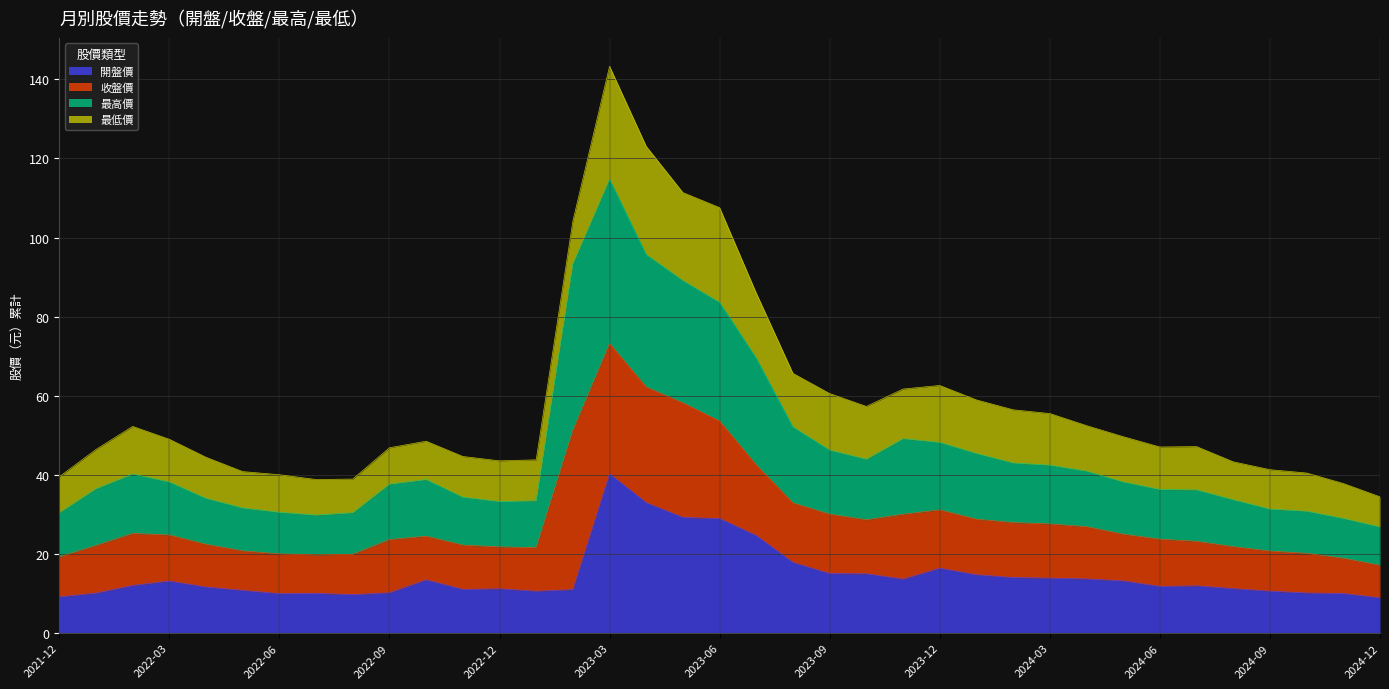

Where is 開盤價 nearest to the value 24?

2023-07